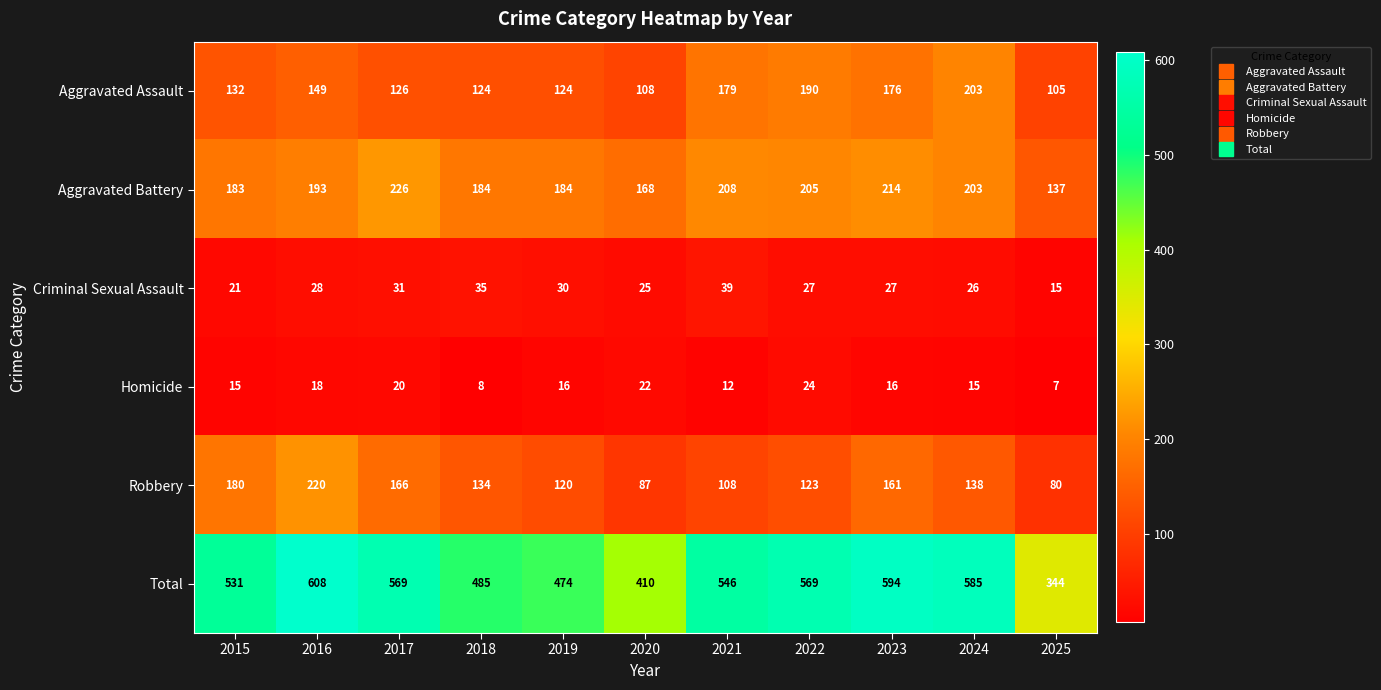

What is the maximum value for Criminal Sexual Assault?

39